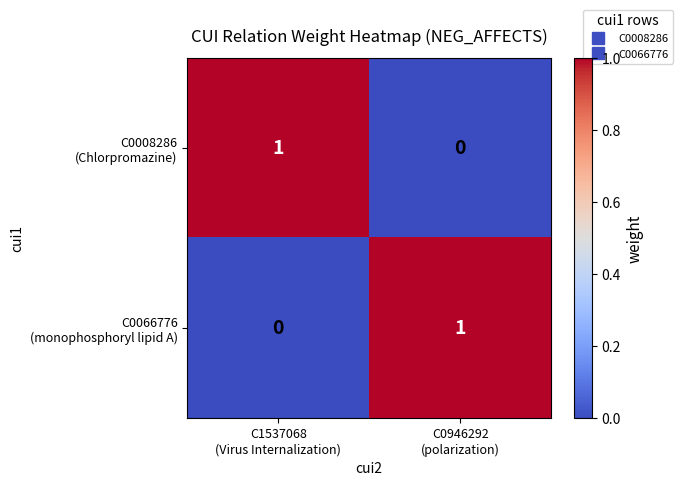

Count the number of categories in the chart.

2